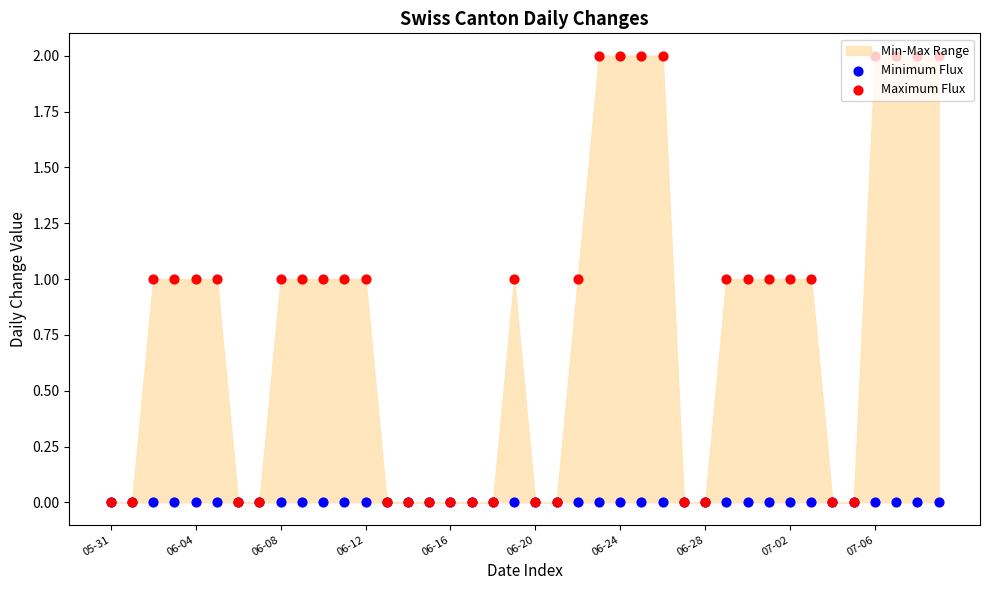

Which series has the largest Y range (max minus min)?

Maximum Flux